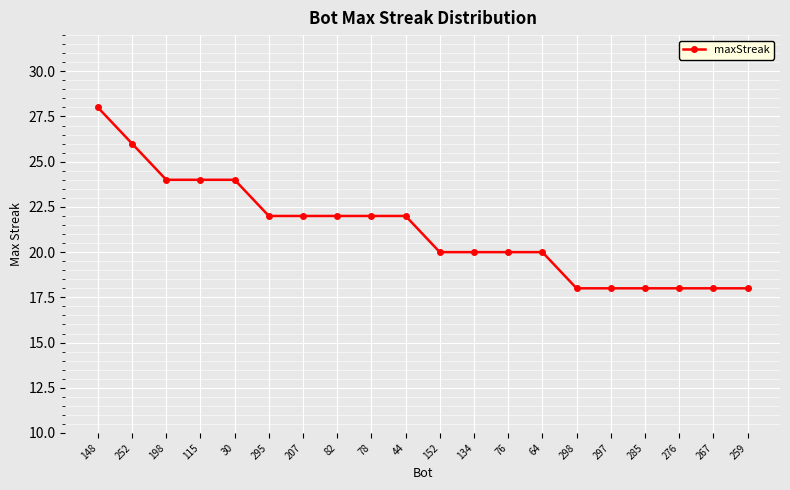

Read the value at 115, to the nearest 10.

20